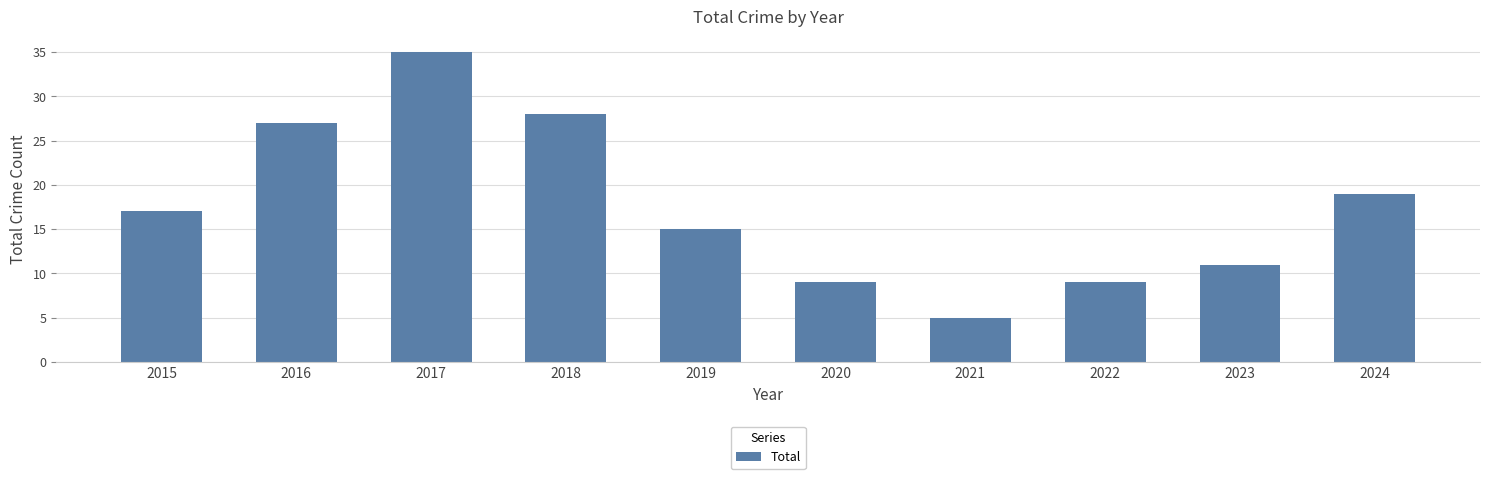

True or false: the data shows 35 at 2017.

True